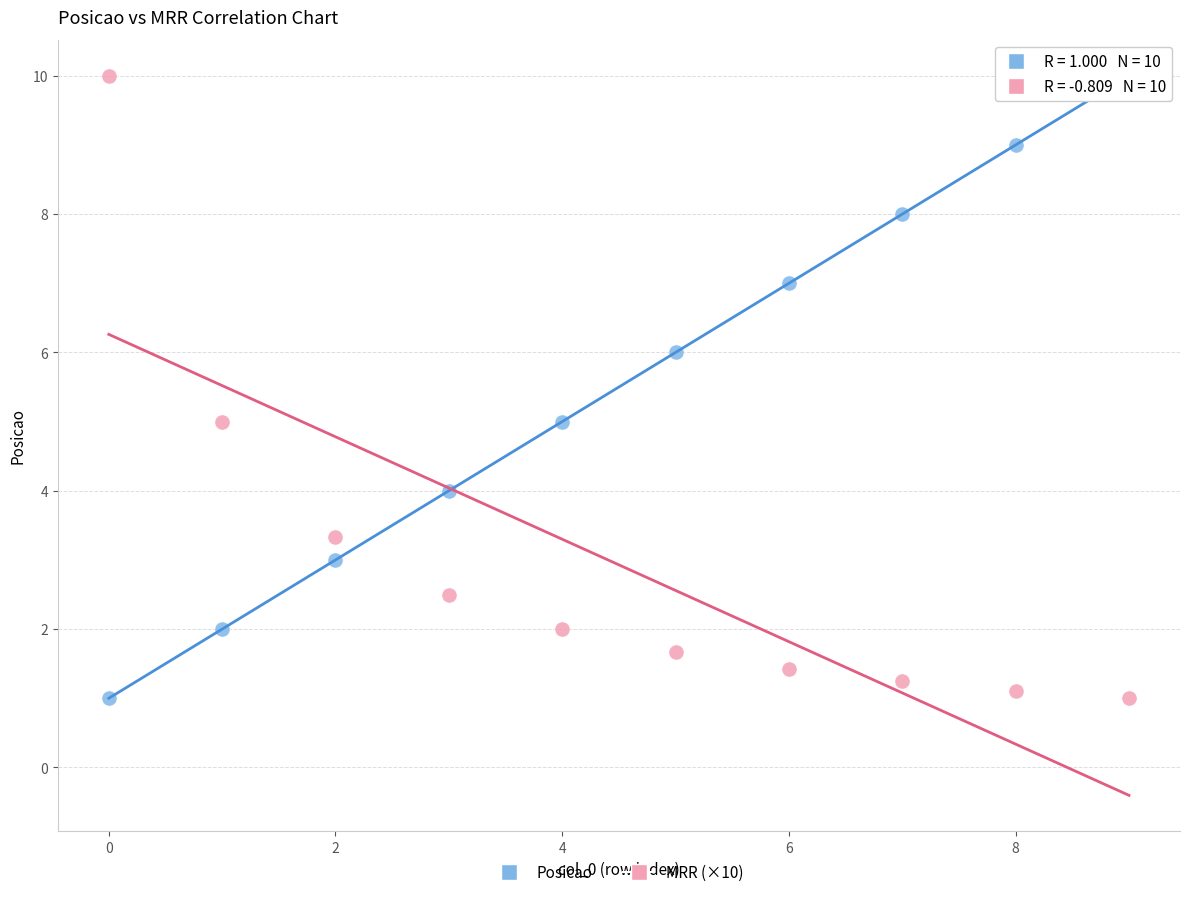

Across all data points, what is the range of Y values (max minus min)?

9.0